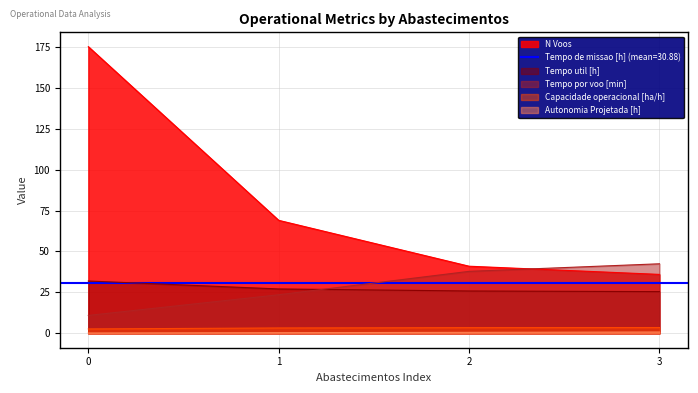

The value of Tempo util [h] at 2 is 25.9. True or false?

True